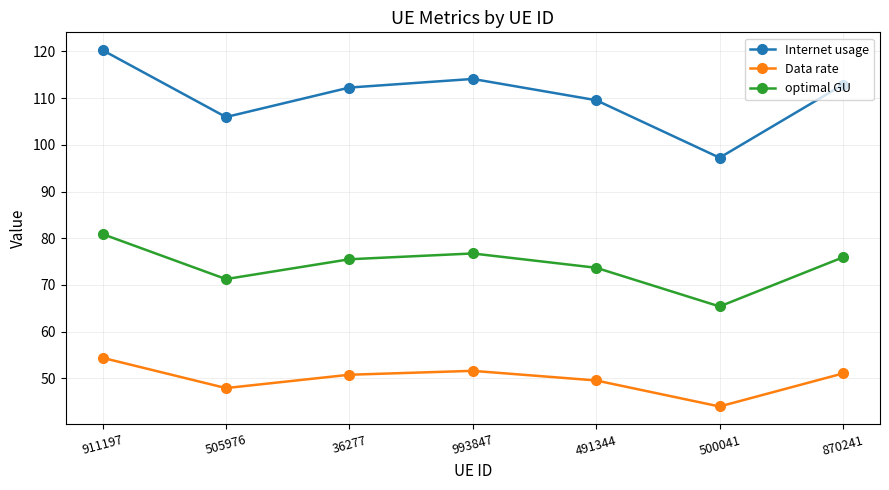

Rank the series by their average value, from lowest to highest.

Data rate, optimal GU, Internet usage